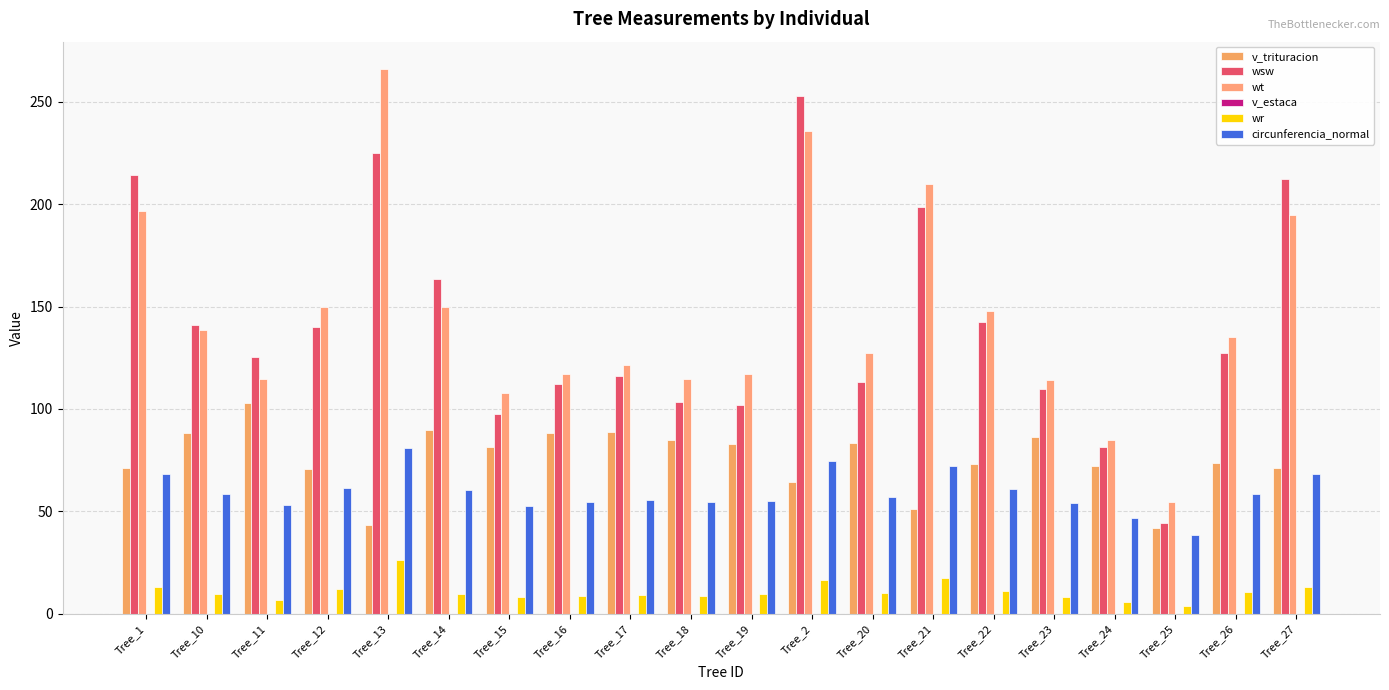

What is the highest value of the v_trituracion series?

102.9